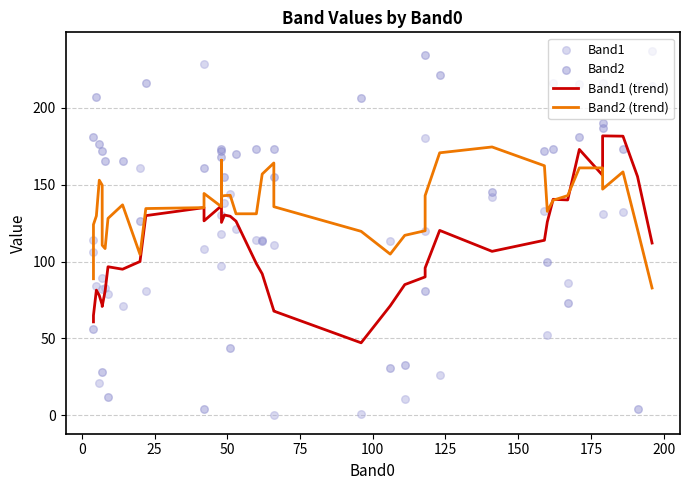

Is the value of Band1 (trend) at 20 greater than the value of Band1 at 175?

No